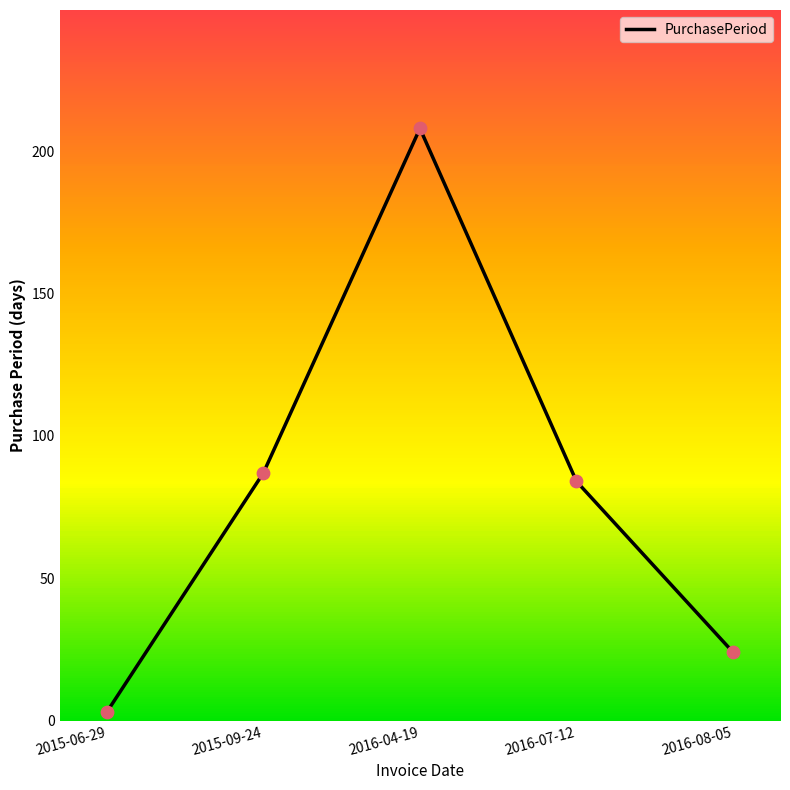

Which has a higher value, 2016-08-05 or 2015-06-29?

2016-08-05